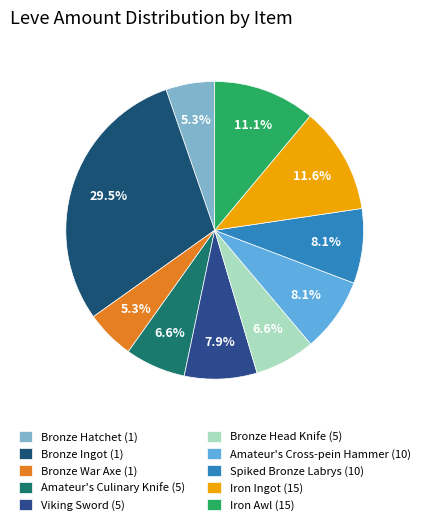

How many slices are in this pie chart?

10